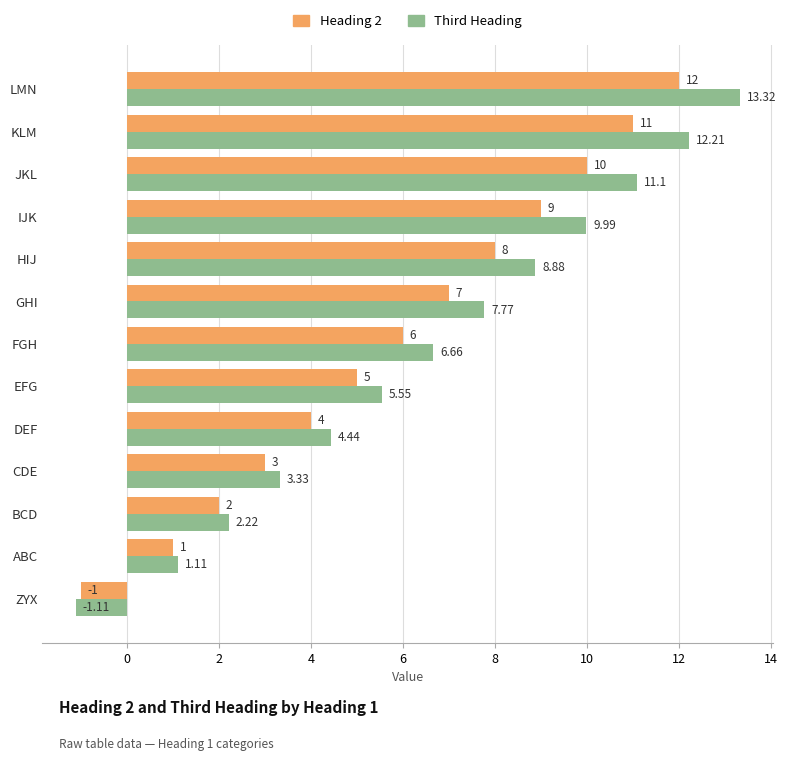

List the series in order of their peak value, highest first.

Third Heading, Heading 2